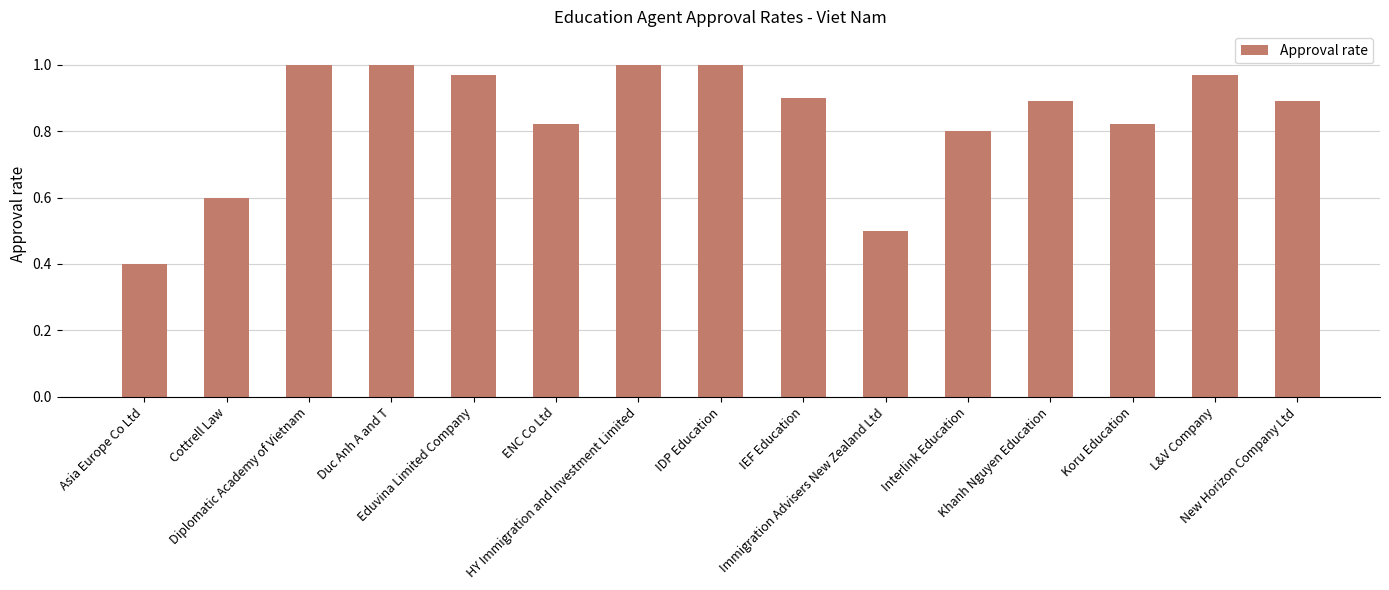

What is the difference between the second highest and minimum values?

0.6